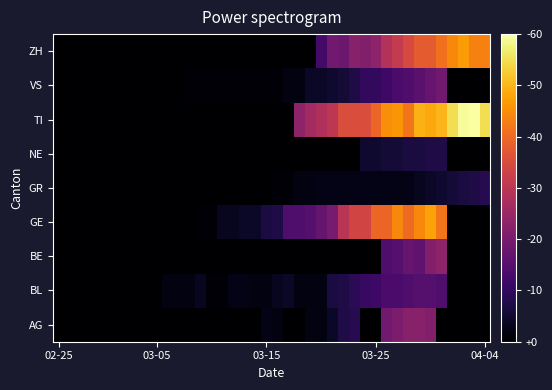

Count the number of data series in this chart.

9